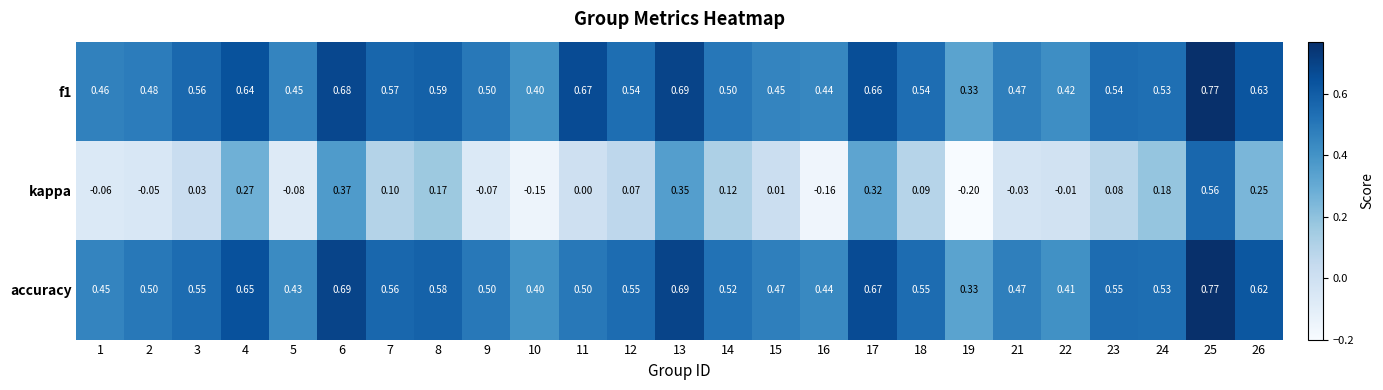

Which series changed the most between 14 and 15?

kappa